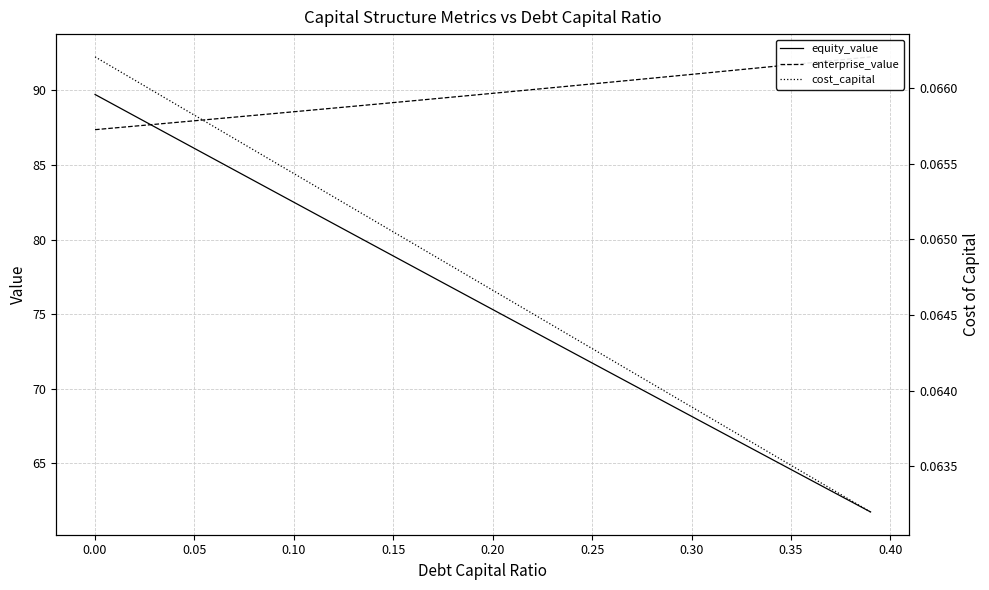

What is the lowest value of the equity_value series?

61.7